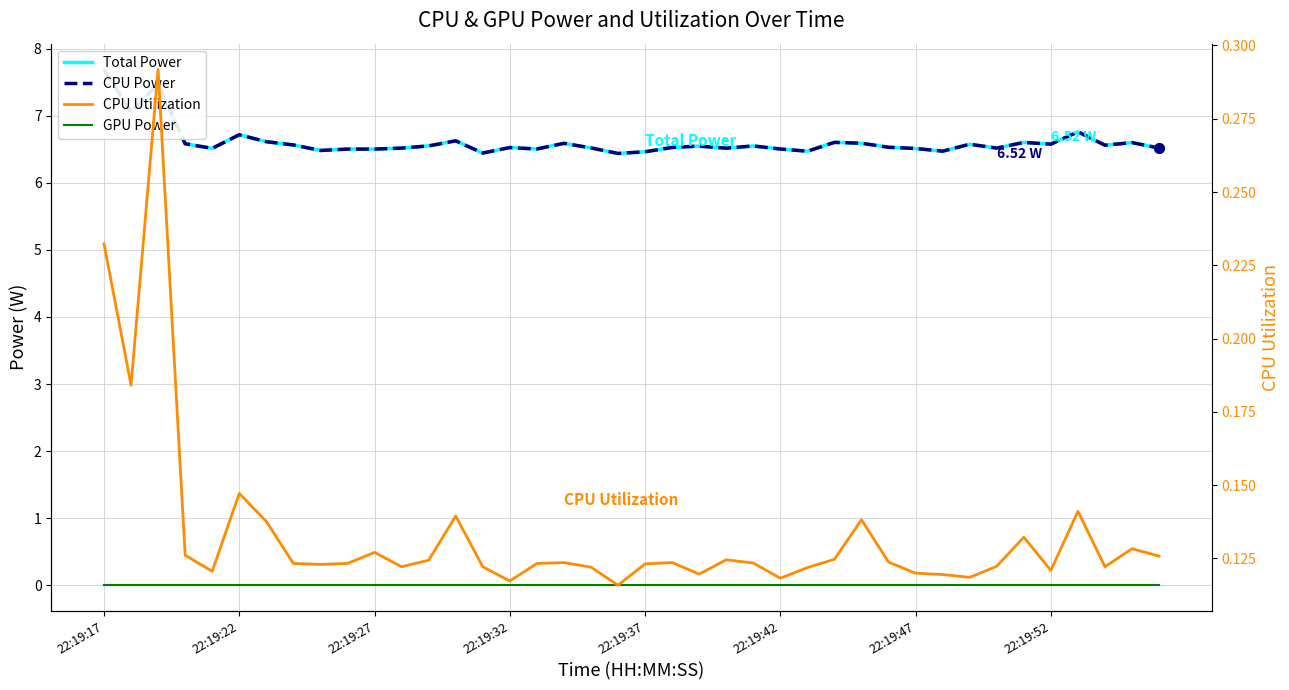

At which label is GPU Power closest to 0?

22:19:17